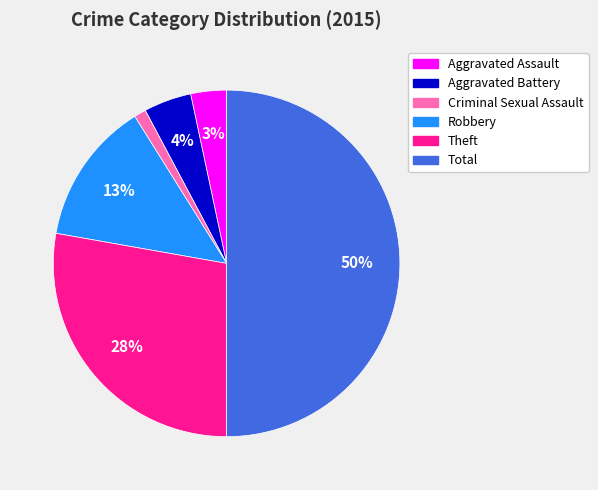

To the nearest percent, what percentage of the pie is Theft?

28%